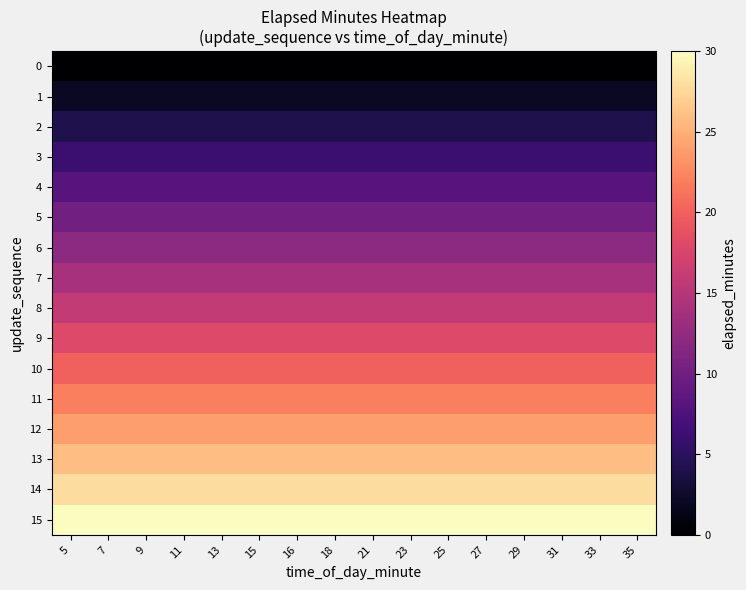

Rank the series at 13 from highest to lowest value.

15, 14, 13, 12, 11, 10, 9, 8, 7, 6, 5, 4, 3, 2, 1, 0